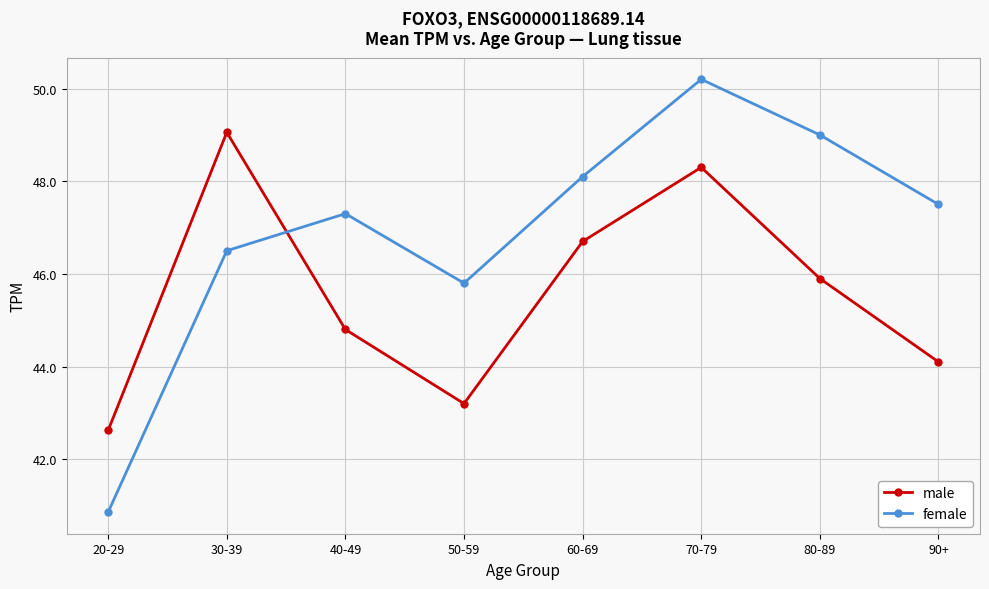

How many lines are shown in the chart?

2